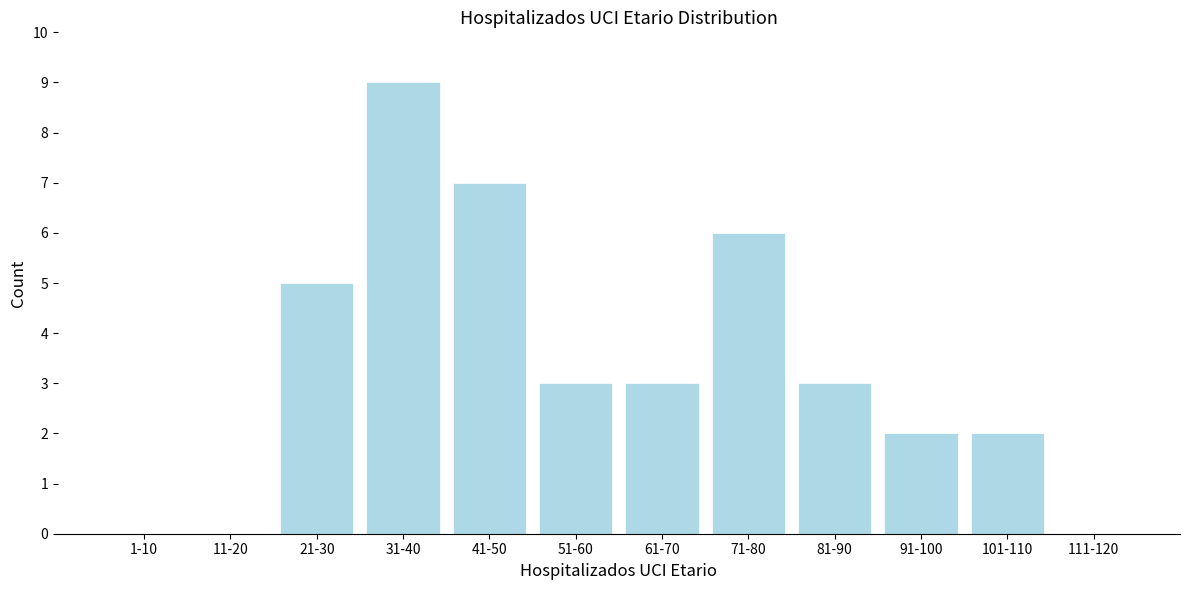

Reading left to right, list all the values displayed in this chart.

1-10=0	11-20=0	21-30=5	31-40=9	41-50=7	51-60=3	61-70=3	71-80=6	81-90=3	91-100=2	101-110=2	111-120=0